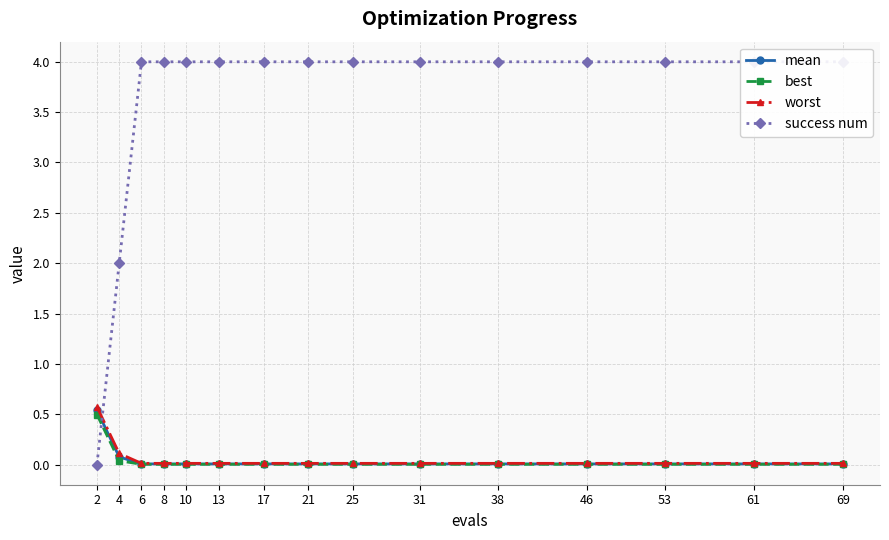

True or false: worst and mean cross at least once.

False